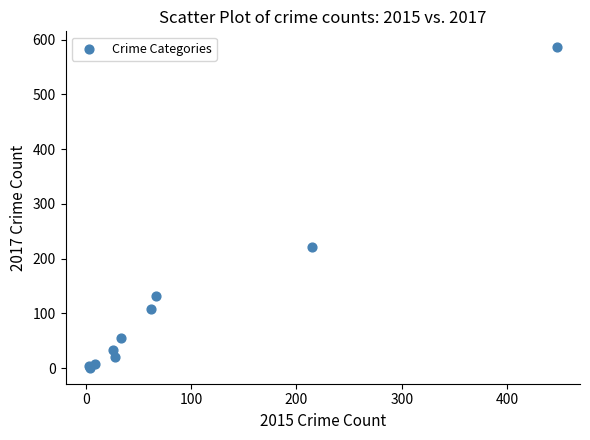

What Y value in the scatter plot is closest to 293?

222